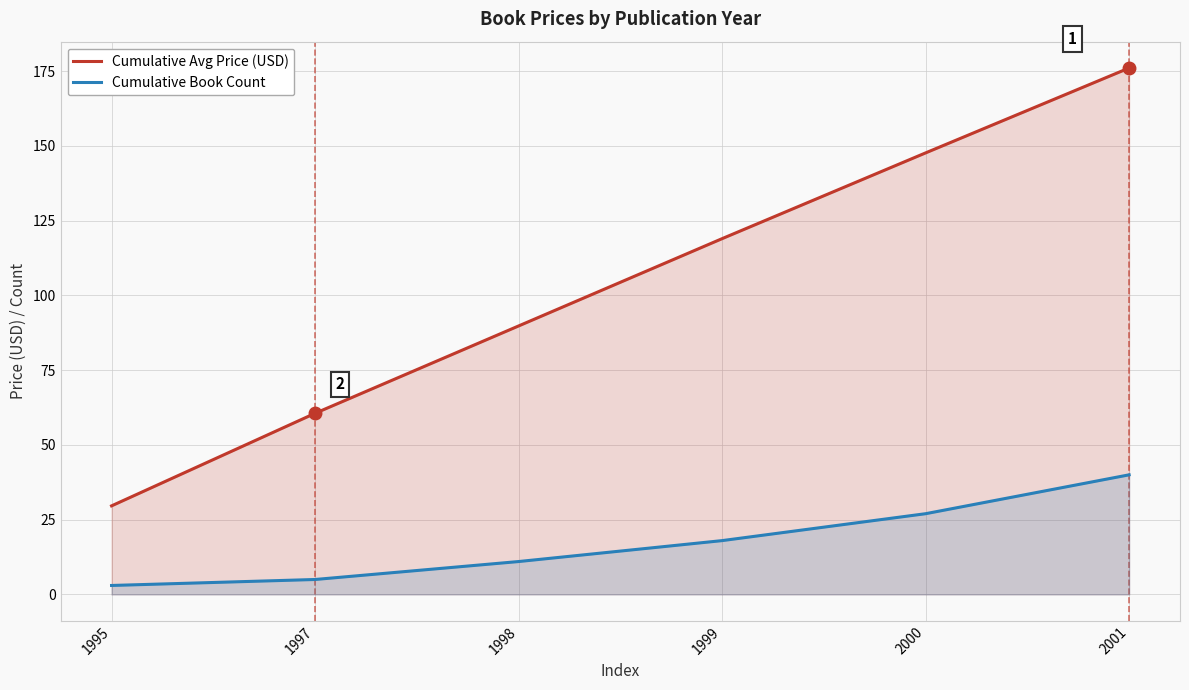

What is the difference between the maximum and minimum values in the Cumulative Avg Price (USD) series?

146.4